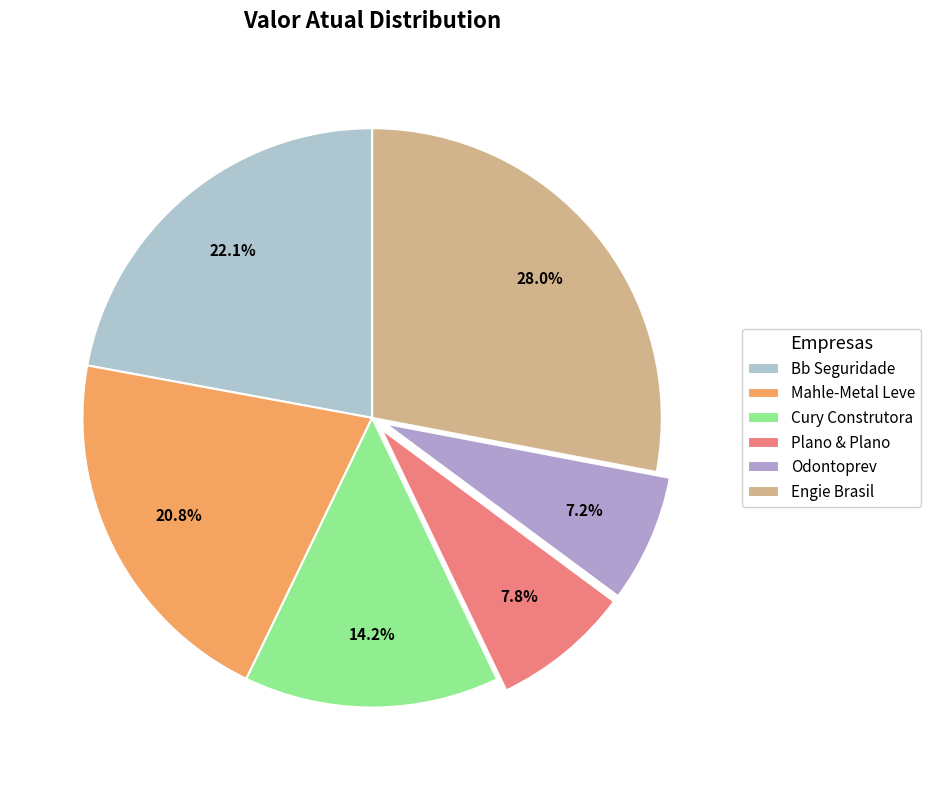

To the nearest percent, what percentage of the pie is Mahle-Metal Leve?

21%